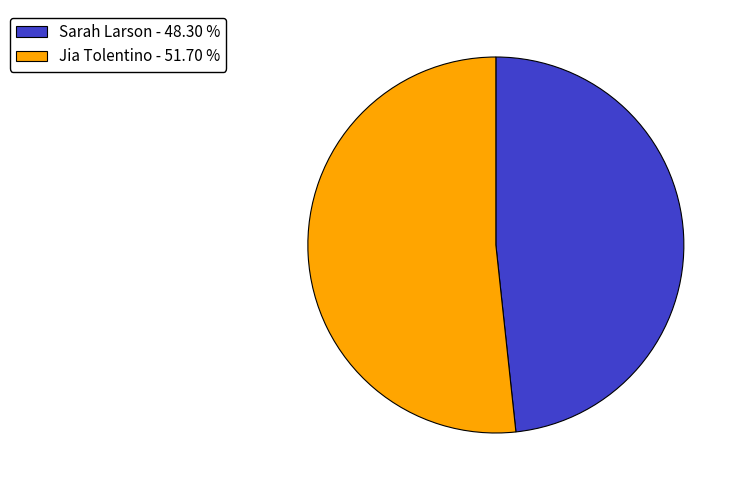

Do Sarah Larson and Jia Tolentino together represent more than half of the pie?

Yes